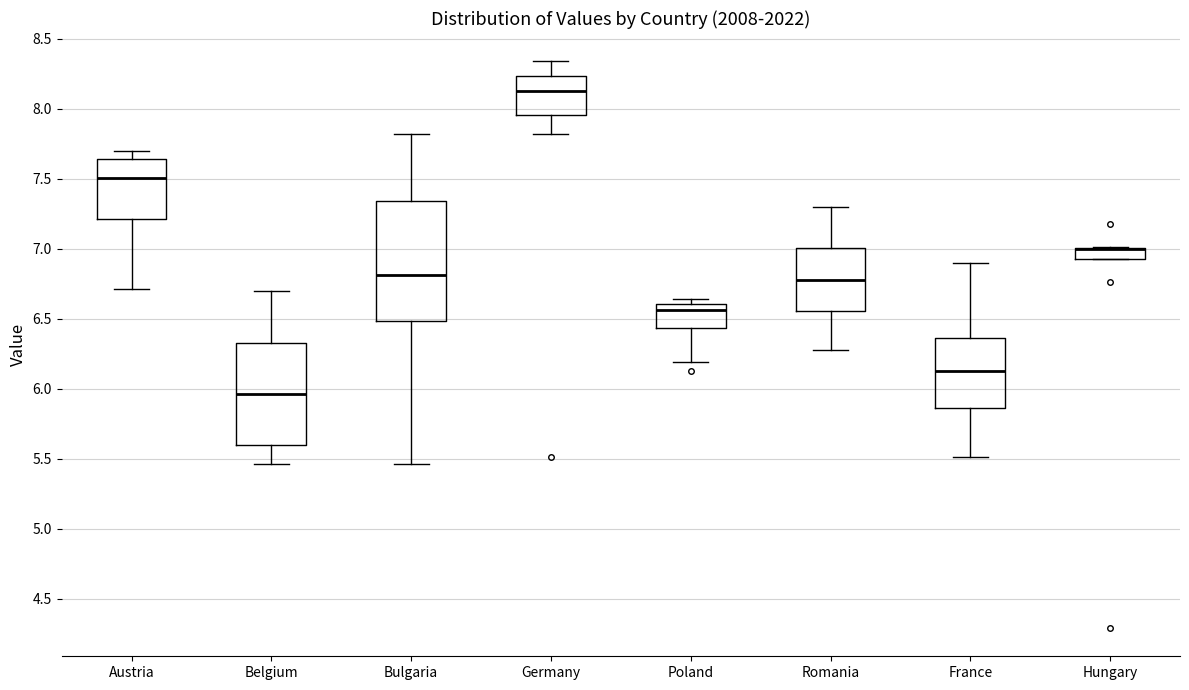

Comparing the boxes themselves (not the whiskers), which one is the tallest?

Bulgaria